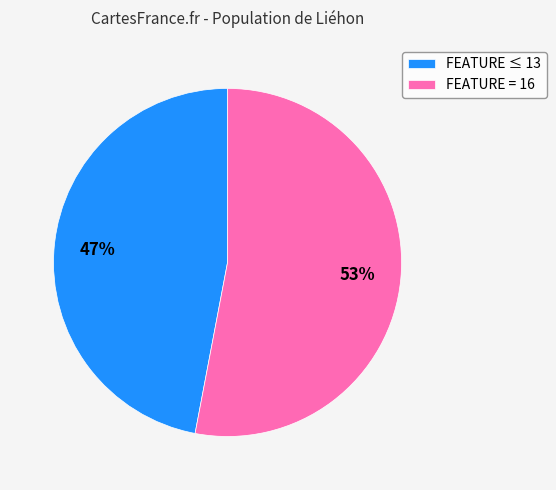

Do FEATURE = 16 and FEATURE ≤ 13 together represent more than half of the pie?

Yes